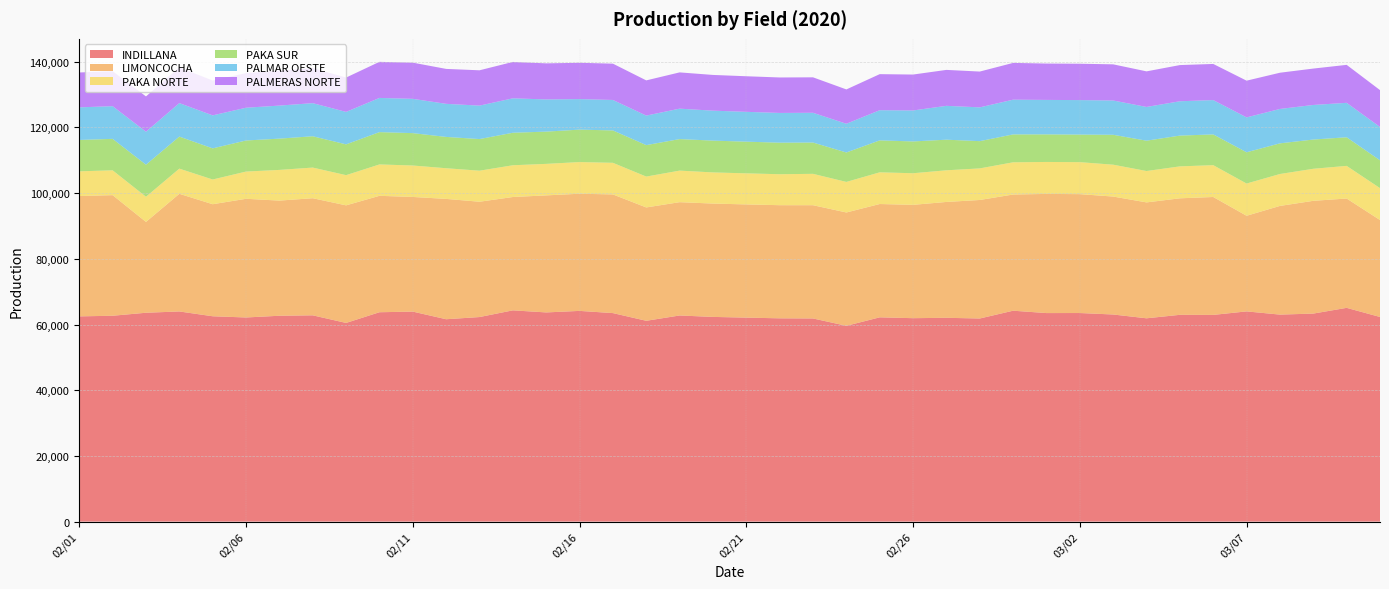

Reading left to right, list all the values displayed in this chart.

INDILLANA: 02/01=62479.1	02/02=62669.4	02/03=63583.2	02/04=63977.1	02/05=62512.3	02/06=62143.9	02/07=62669.6	02/08=62797.5	02/09=60482.9	02/10=63739.3	02/11=63931.5	02/12=61608.9	02/13=62273.3	02/14=64311.7	02/15=63682.1	02/16=64146.9	02/17=63476.5	02/18=61136.0	02/19=62748.9	02/20=62316.7	02/21=62099.9	02/22=61885.2	02/23=61842.7	02/24=59609.3	02/25=62186.5	02/26=61931.0	02/27=62044.0	02/28=61831.9	02/29=64206.7	03/01=63483.9	03/02=63497.9	03/03=63050.7	03/04=61892.6	03/05=62951.9	03/06=62925.6	03/07=63995.7	03/08=63017.5	03/09=63330.3	03/10=65074.6	03/11=62297.2
LIMONCOCHA: 02/01=36631.5	02/02=36714.4	02/03=27652.4	02/04=35815.1	02/05=34109.1	02/06=36128.3	02/07=35054.7	02/08=35649.7	02/09=35793.4	02/10=35437.8	02/11=34903.6	02/12=36631.0	02/13=35105.2	02/14=34504.9	02/15=35630.4	02/16=35667.0	02/17=36129.8	02/18=34505.8	02/19=34496.1	02/20=34505.5	02/21=34461.7	02/22=34442.2	02/23=34478.0	02/24=34498.4	02/25=34497.4	02/26=34501.7	02/27=35269.4	02/28=36079.5	02/29=35367.2	03/01=36274.8	03/02=36191.1	03/03=35905.7	03/04=35281.6	03/05=35466.6	03/06=35897.7	03/07=29112.6	03/08=33085.9	03/09=34325.5	03/10=33281.6	03/11=29516.2
PAKA NORTE: 02/01=7528.8	02/02=7557.2	02/03=7663.9	02/04=7667.7	02/05=7526.7	02/06=8292.9	02/07=9344.9	02/08=9333.7	02/09=9193.3	02/10=9558.4	02/11=9573.6	02/12=9338.0	02/13=9450.3	02/14=9666.4	02/15=9594.5	02/16=9644.6	02/17=9622.8	02/18=9399.3	02/19=9609.5	02/20=9482.4	02/21=9460.8	02/22=9428.5	02/23=9551.0	02/24=9303.4	02/25=9650.0	02/26=9621.1	02/27=9636.7	02/28=9616.0	02/29=9812.5	03/01=9731.1	03/02=9739.7	03/03=9700.6	03/04=9556.3	03/05=9727.7	03/06=9688.6	03/07=9816.3	03/08=9720.1	03/09=9756.7	03/10=9937.9	03/11=9711.1
PAKA SUR: 02/01=9548.0	02/02=9577.3	02/03=9753.3	02/04=9751.0	02/05=9476.0	02/06=9457.6	02/07=9518.2	02/08=9532.0	02/09=9372.1	02/10=9833.9	02/11=9853.9	02/12=9530.5	02/13=9626.3	02/14=9896.9	02/15=9816.1	02/16=9871.0	02/17=9856.1	02/18=9570.7	02/19=9595.5	02/20=9680.3	02/21=9639.8	02/22=9600.7	02/23=9528.5	02/24=8958.5	02/25=9726.3	02/26=9678.4	02/27=9316.5	02/28=8293.8	02/29=8488.5	03/01=8396.1	03/02=8395.5	03/03=9103.2	03/04=9233.1	03/05=9366.6	03/06=9360.9	03/07=9507.9	03/08=9328.0	03/09=8898.7	03/10=8707.9	03/11=8464.9
PALMAR OESTE: 02/01=9924.4	02/02=9950.1	02/03=10039.2	02/04=10194.7	02/05=10044.4	02/06=9972.5	02/07=10060.6	02/08=10075.0	02/09=9884.3	02/10=10407.2	02/11=10440.4	02/12=10069.8	02/13=10184.0	02/14=10479.0	02/15=9797.9	02/16=9291.7	02/17=9275.0	02/18=8989.4	02/19=9262.3	02/20=9117.6	02/21=9083.6	02/22=9053.6	02/23=9055.3	02/24=8745.0	02/25=9181.8	02/26=9430.7	02/27=10305.3	02/28=10285.7	02/29=10575.6	03/01=10490.7	03/02=10494.3	03/03=10436.3	03/04=10268.7	03/05=10453.7	03/06=10450.5	03/07=10622.3	03/08=10470.6	03/09=10526.7	03/10=10486.1	03/11=10153.3
PALMERAS NORTE: 02/01=10614.4	02/02=10641.3	02/03=10746.3	02/04=10859.6	02/05=10604.4	02/06=10545.5	02/07=10624.8	02/08=10645.7	02/09=10452.5	02/10=10990.6	02/11=11015.8	02/12=10634.3	02/13=10750.0	02/14=11077.0	02/15=10981.6	02/16=11053.7	02/17=11050.4	02/18=10717.2	02/19=11040.5	02/20=10874.5	02/21=10831.0	02/22=10796.9	02/23=10794.7	02/24=10451.8	02/25=10976.0	02/26=10933.9	02/27=10939.3	02/28=10899.5	02/29=11190.4	03/01=11067.8	03/02=11071.6	03/03=11005.9	03/04=10833.4	03/05=11011.5	03/06=10998.9	03/07=11178.4	03/08=11026.9	03/09=11077.7	03/10=11557.4	03/11=11217.5